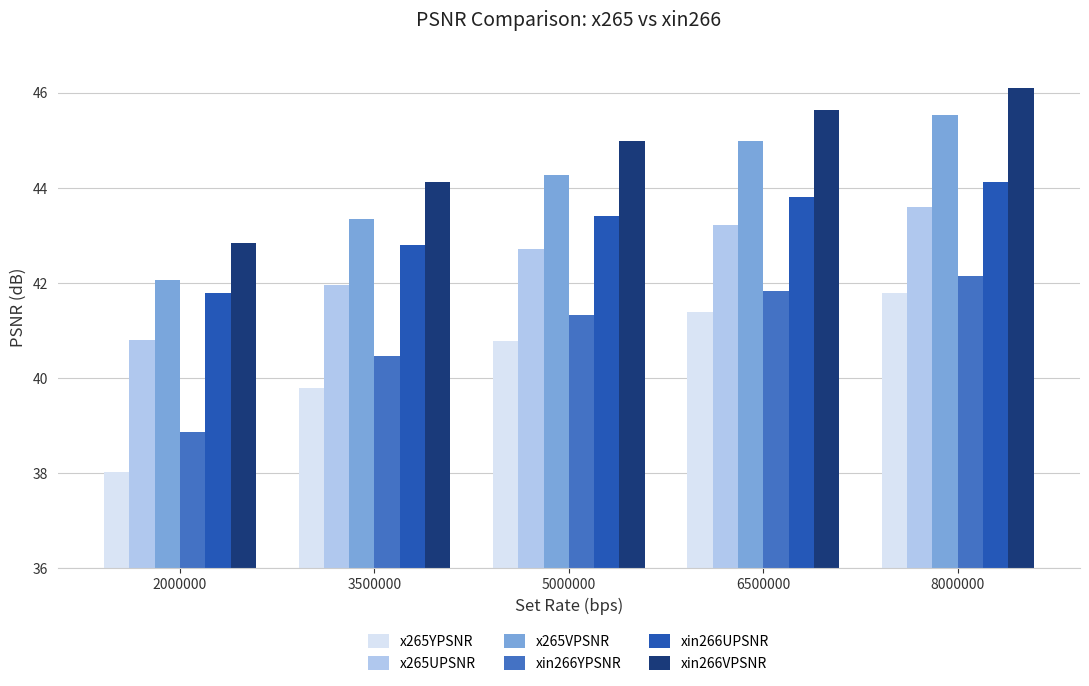

What value does the xin266UPSNR series have at 2000000?

41.8